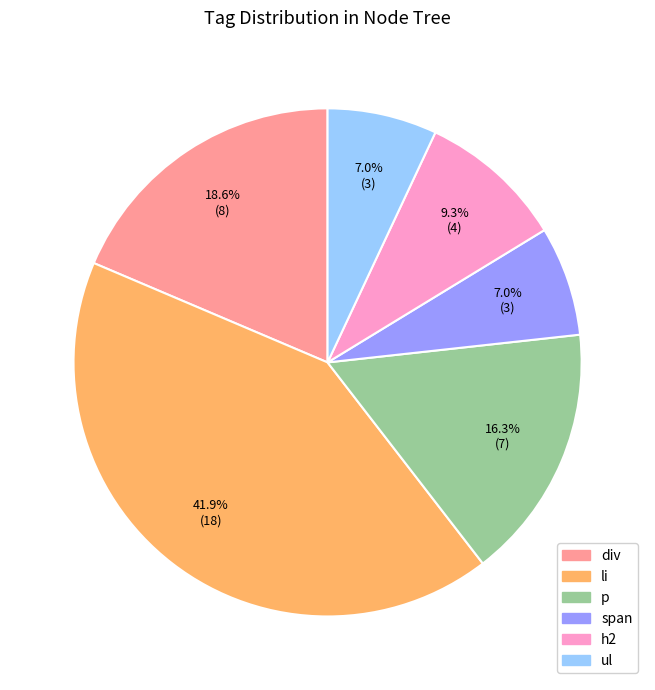

To the nearest percent, what portion does p represent?

16%